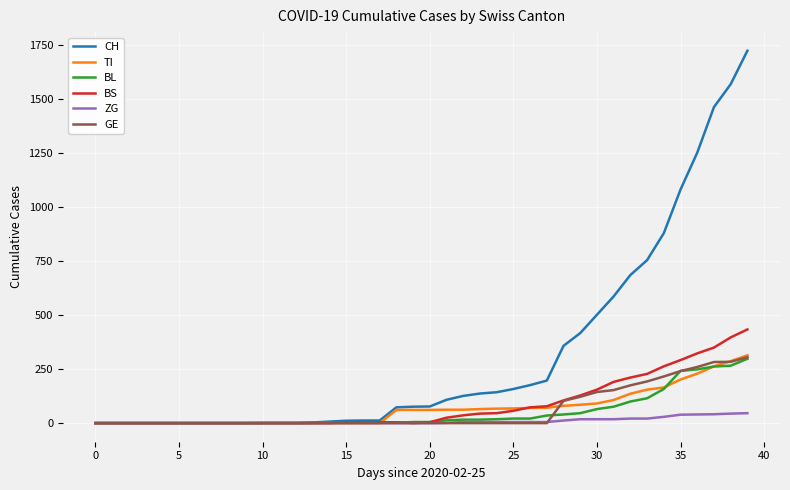

Which series has the largest total across all categories?

CH